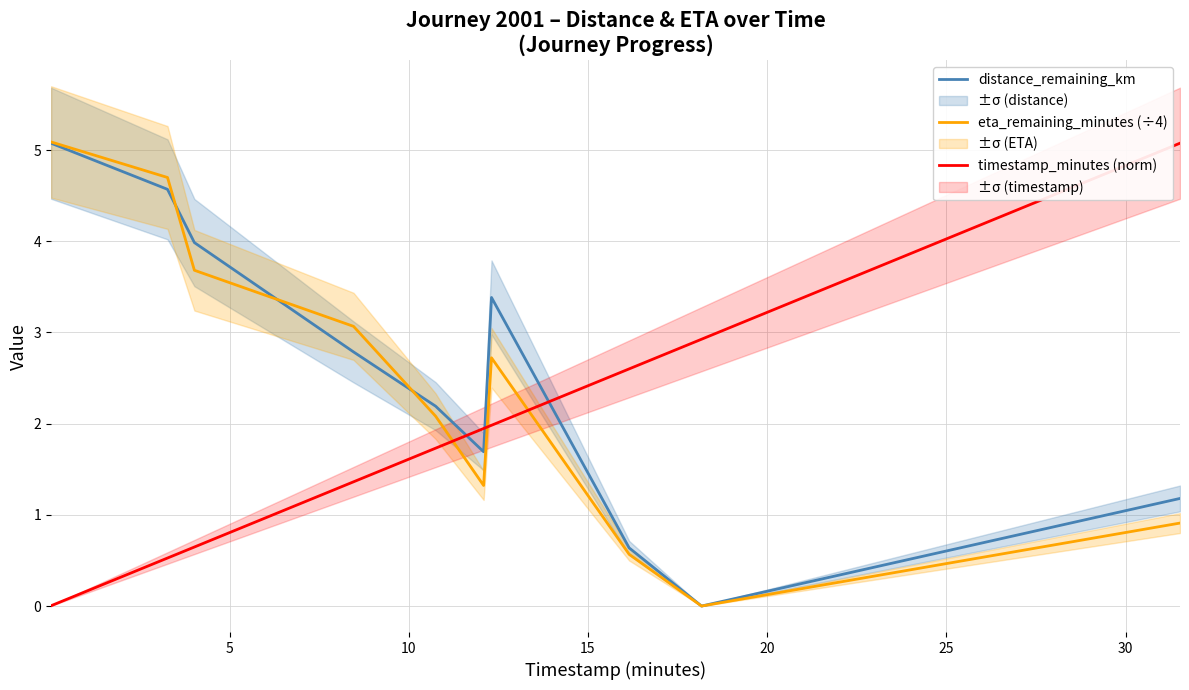

After their last crossing, which series has the higher values: timestamp_minutes (norm) or eta_remaining_minutes (÷4)?

timestamp_minutes (norm)